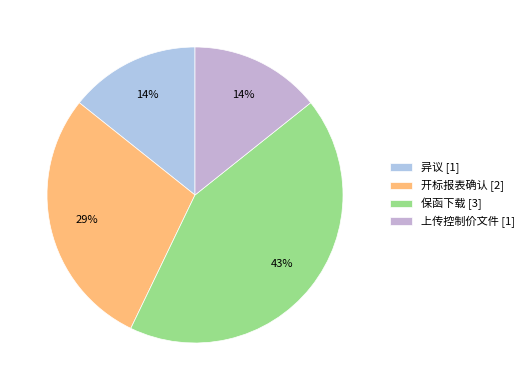

Which category has the biggest portion of the pie?

保函下载